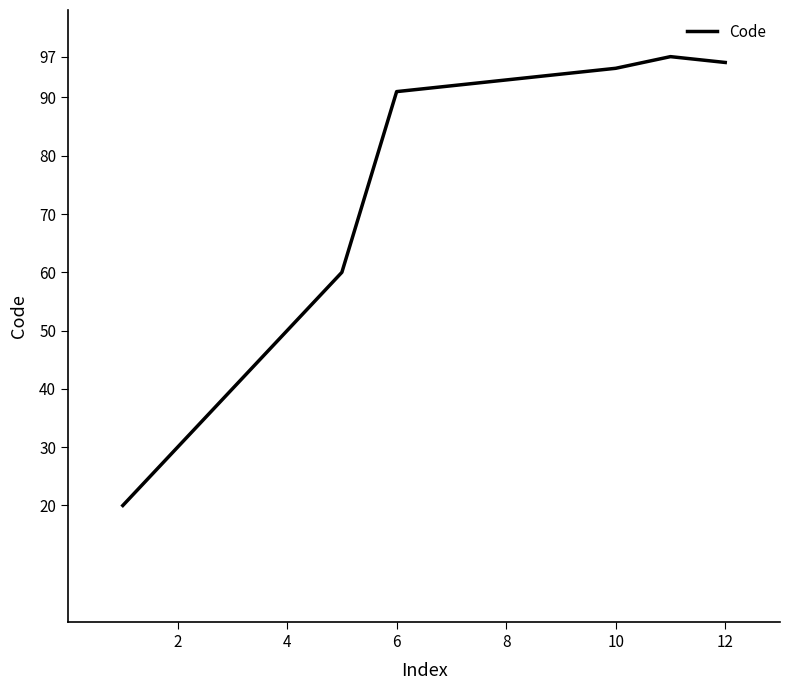

What is the minimum value shown in the chart?

20